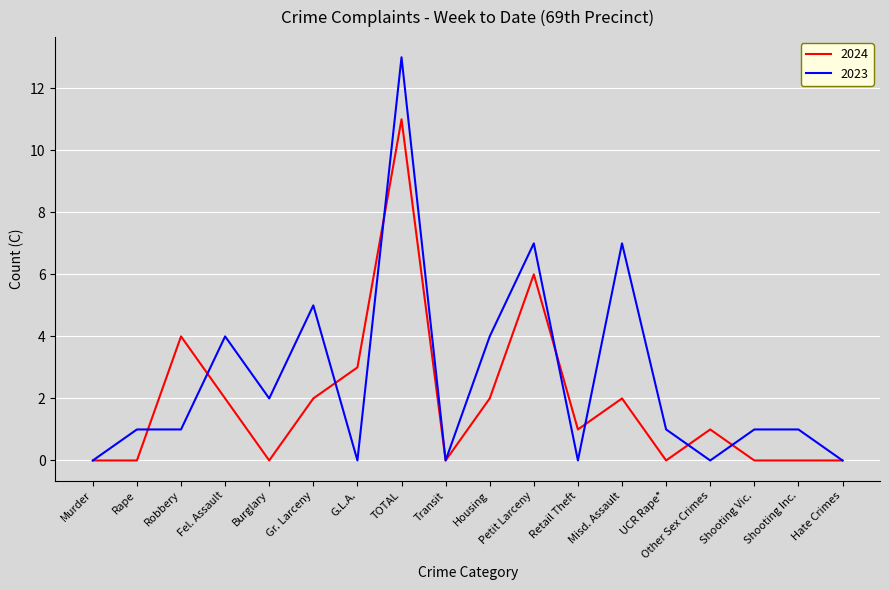

At how many categories does at least one series exceed 8?

1